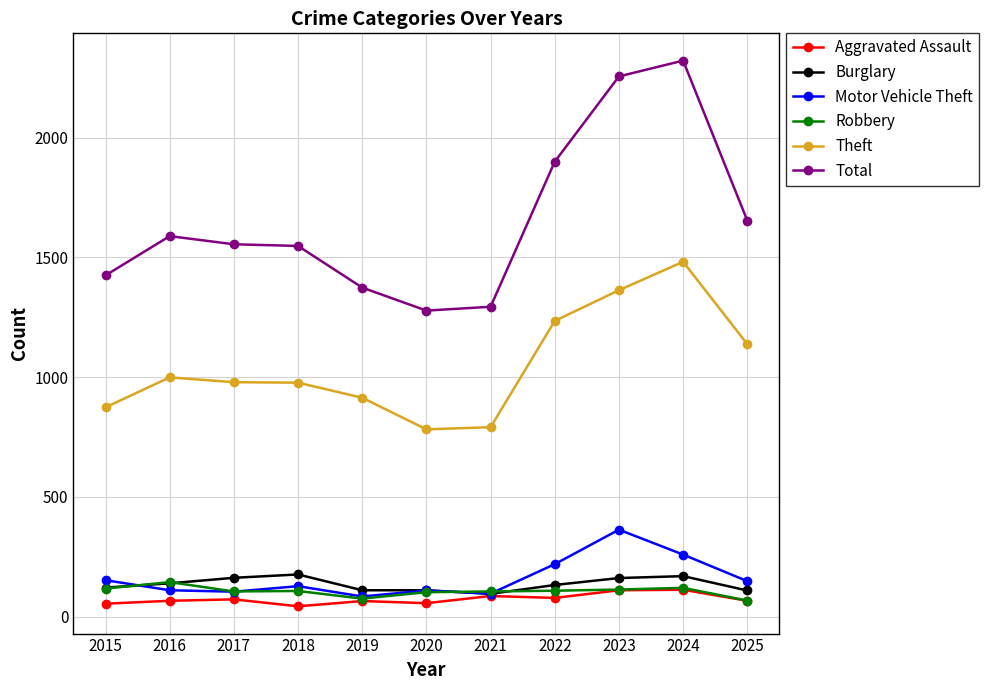

True or false: Total has a value of 1654 at 2025.

True